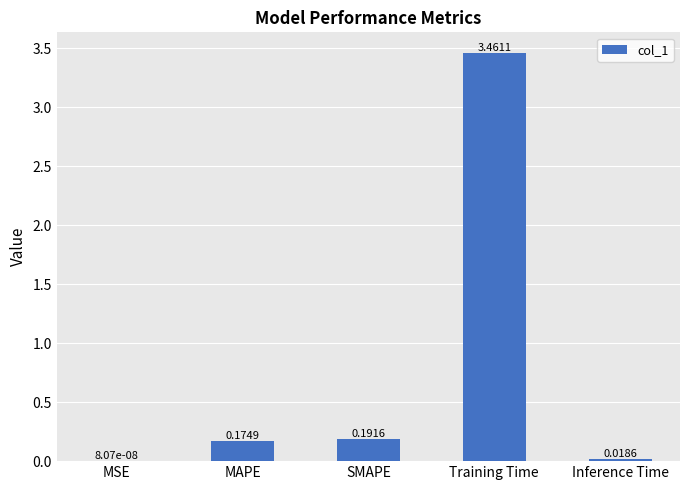

The chart shows a value of 5.6 at Training Time. True or false?

False